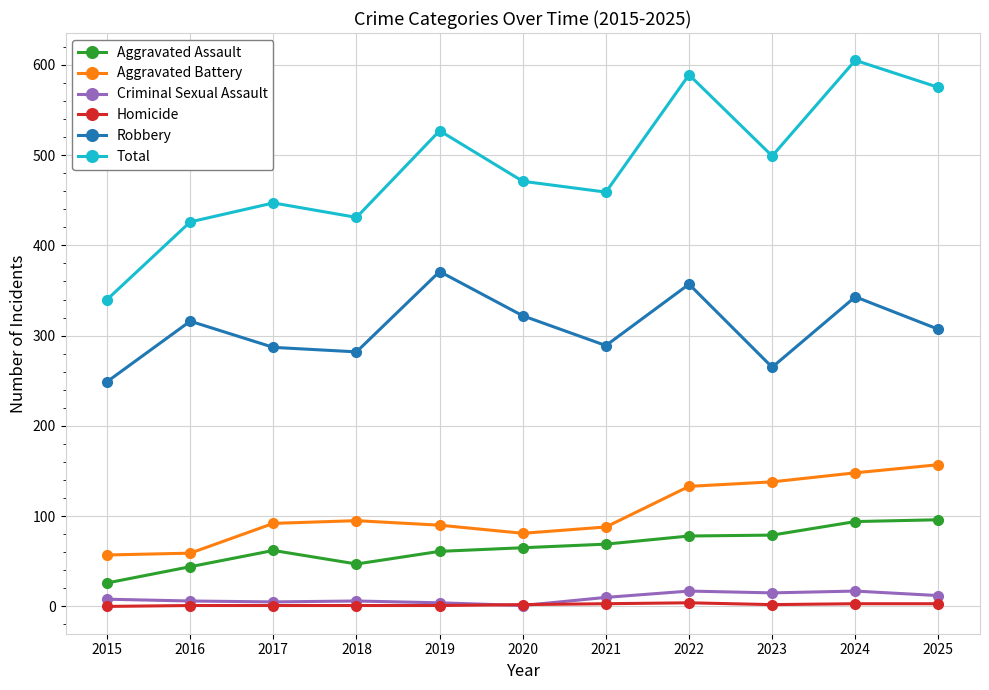

Between 2019 and 2021, which series saw the biggest shift?

Robbery